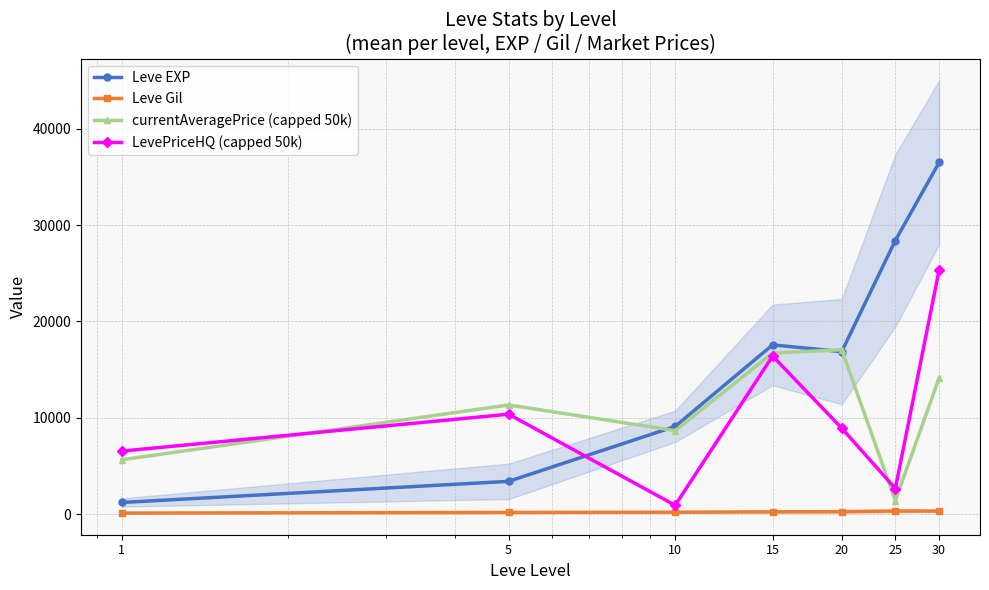

How many values in the Leve Gil series exceed 241?

4